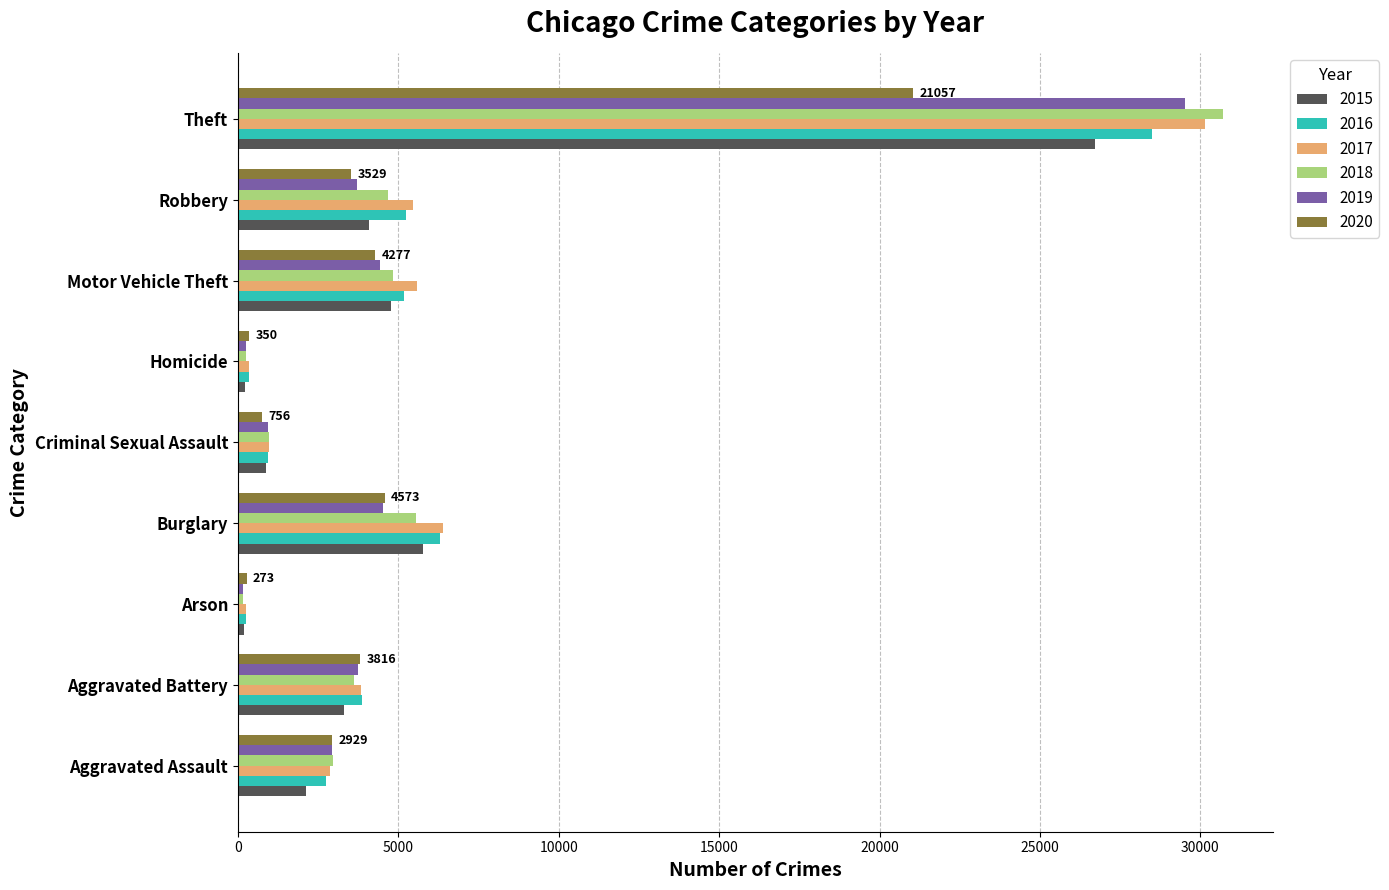

The value of 2018 at Motor Vehicle Theft is 6329. True or false?

False